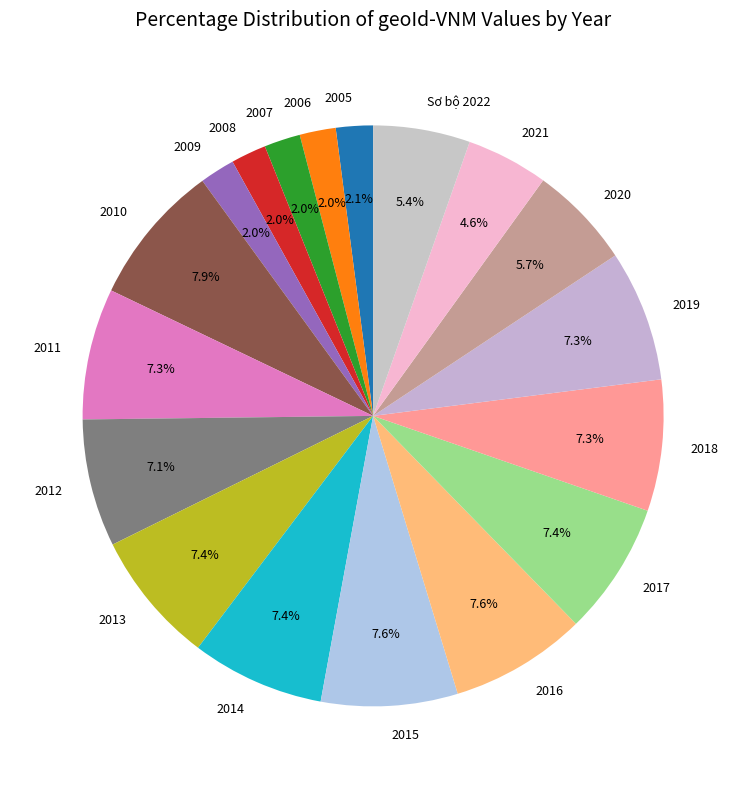

What percentage is the 2007 slice, to the nearest percent?

2%